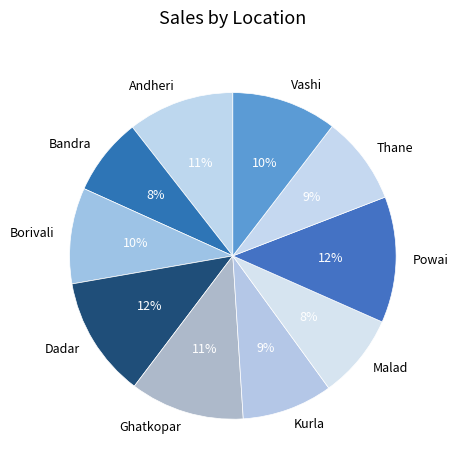

To the nearest percent, what is the combined percentage of Andheri and Kurla?

20%